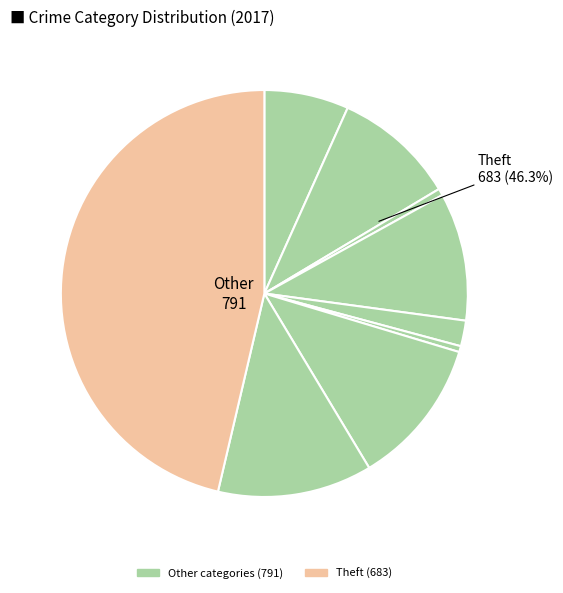

To the nearest percent, what is the difference between the Burglary and Theft slice percentages?

36%